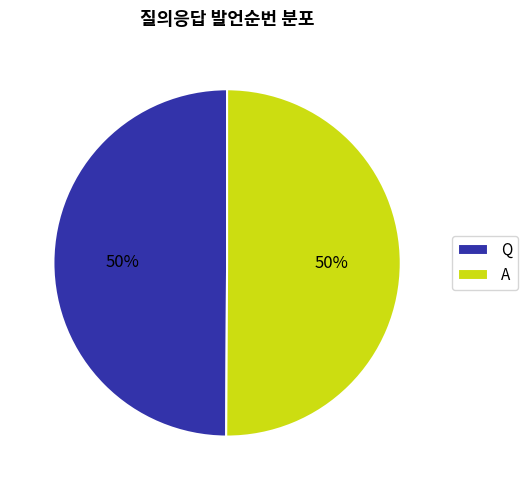

What is the ratio of the value at A to the value at Q?

1.0